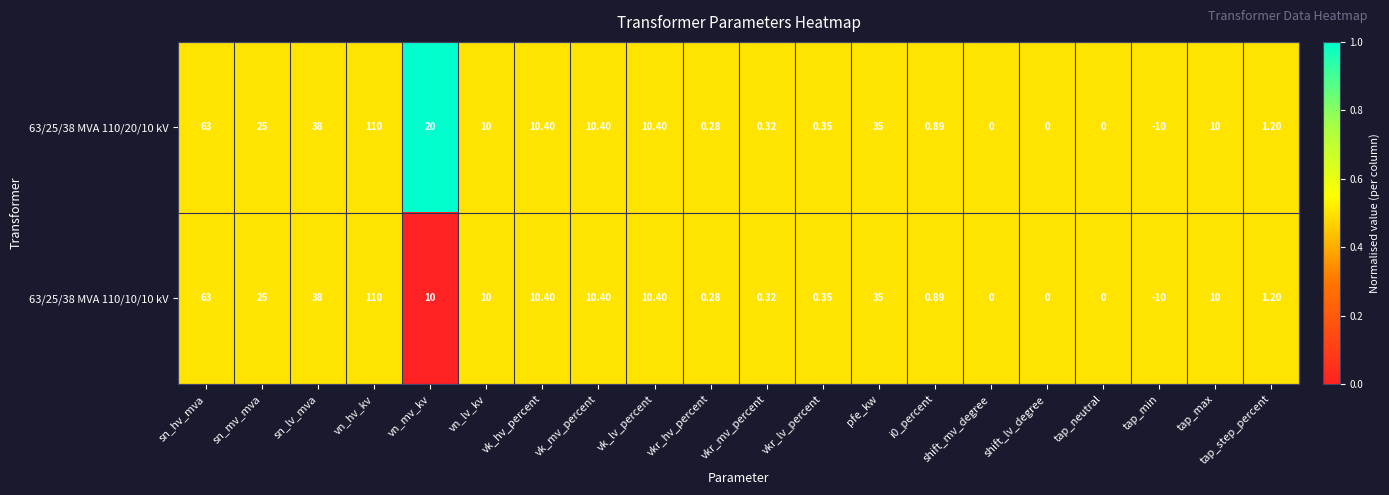

Which label corresponds to the smallest value in the chart?

tap_min